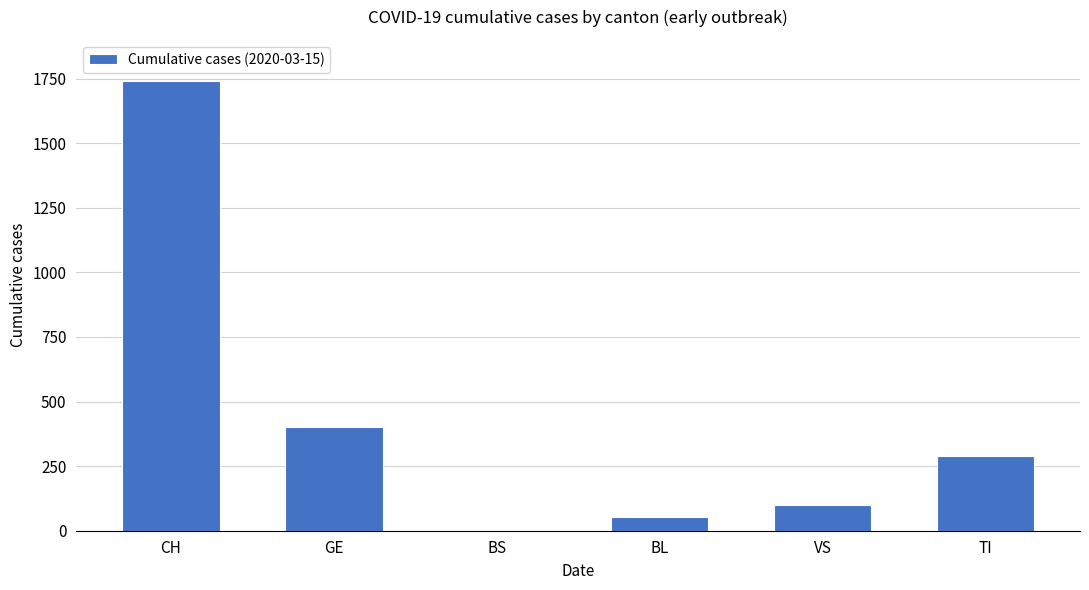

Reading left to right, transcribe all the data shown in this chart.

1742	401	0	54	98	291